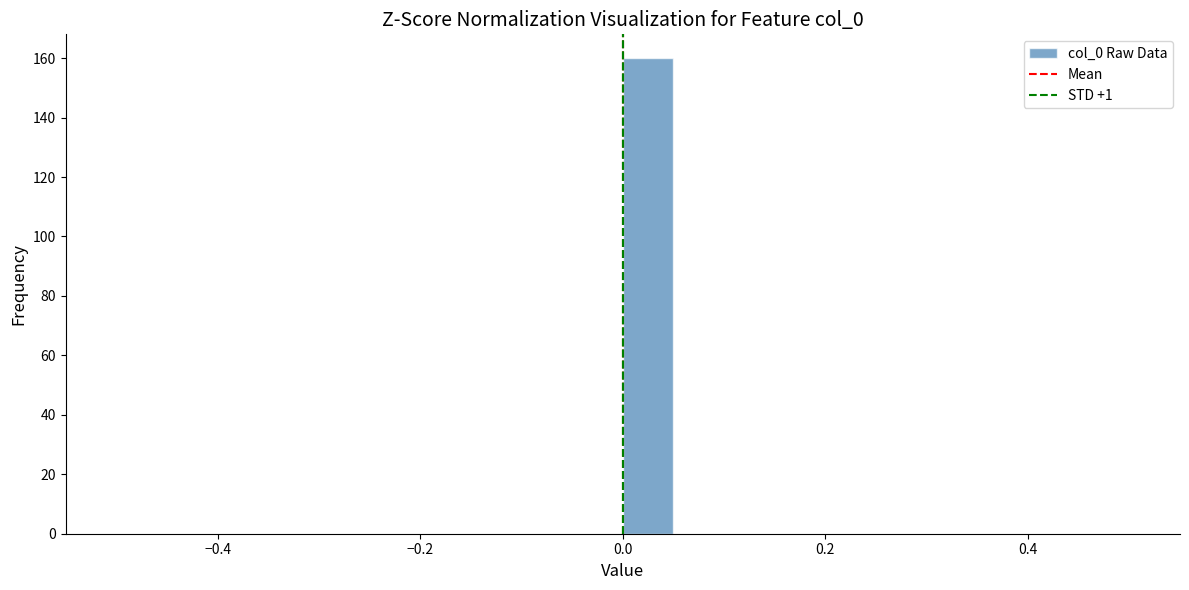

Around what value on the x-axis is the tallest bar? Give the approximate position of its centre, as read against the axis.

0.02